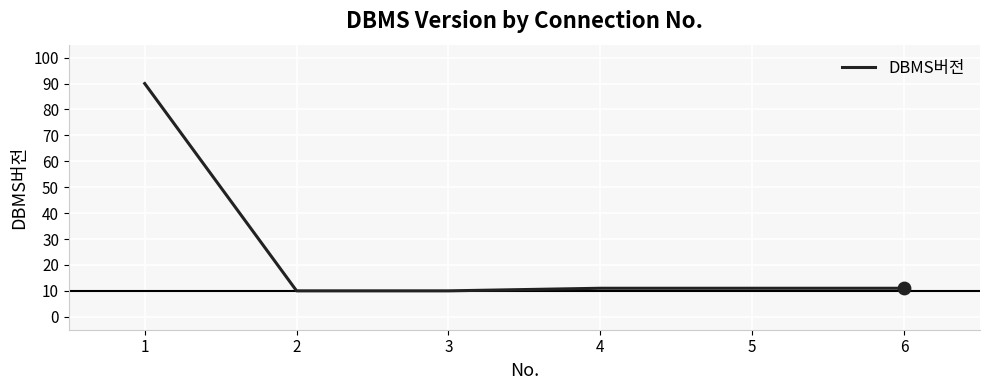

What is the ratio of the value at 1 to the value at 5?

8.2